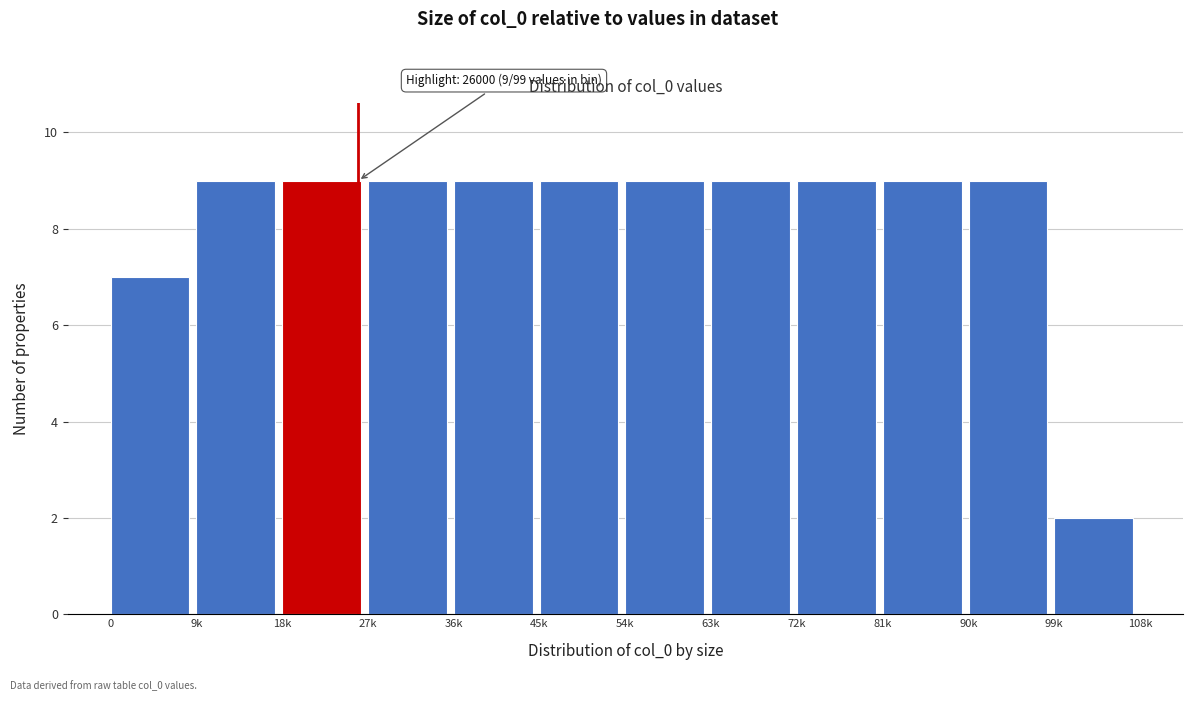

Reading left to right, what are all the values shown in this chart?

0=7	9k=9	18k=9	27k=9	36k=9	45k=9	54k=9	63k=9	72k=9	81k=9	90k=9	99k=2